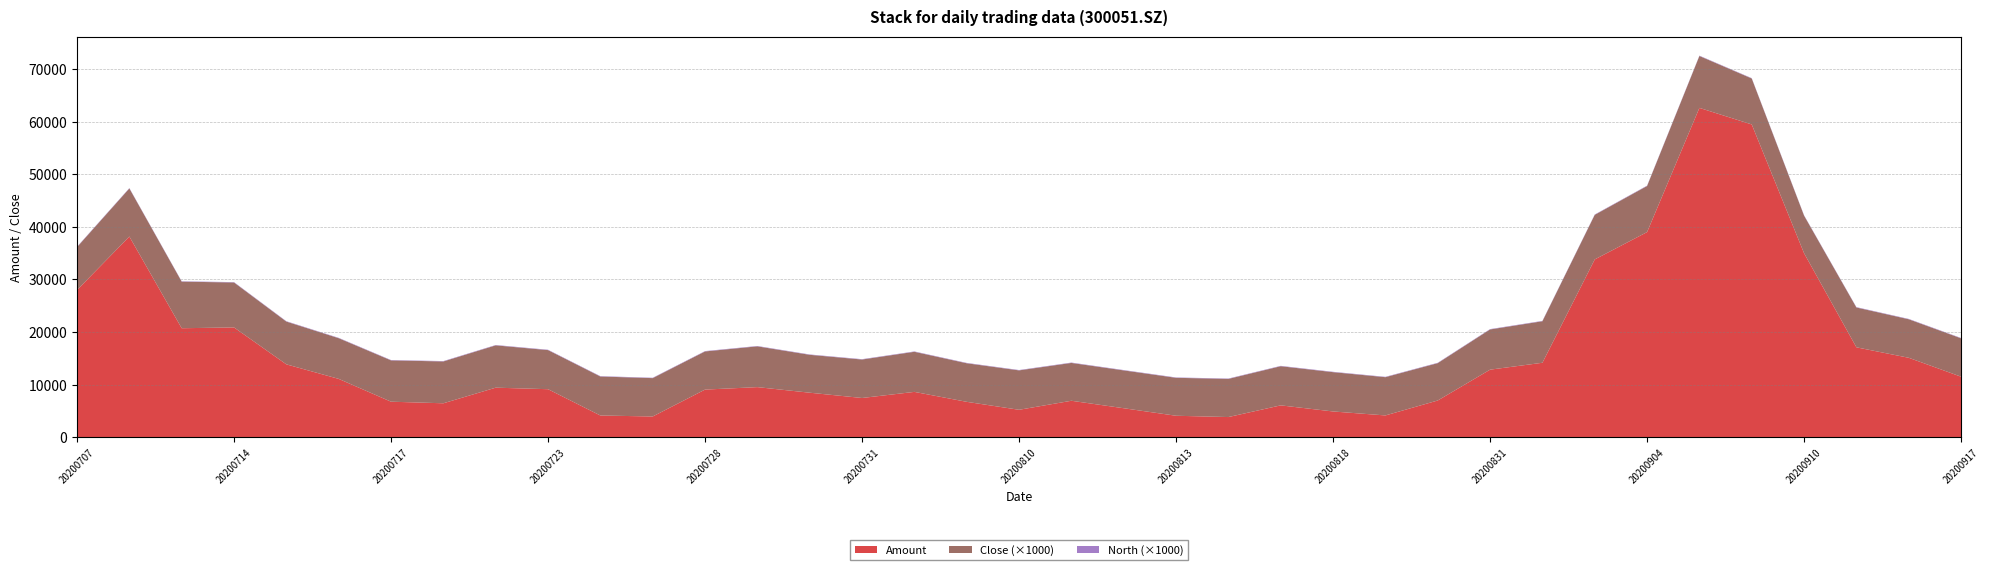

Reading left to right, transcribe all the data shown in this chart.

Amount: 27990.6	38159.6	20732.9	20885.1	13865.9	11104.9	6769.7	6468.6	9434.8	9144.6	4145.0	3959.0	9070.3	9538.5	8478.5	7473.5	8633.0	6743.3	5230.5	6947.6	5526.0	4096.6	3850.8	6072.1	4912.5	4157.9	6996.8	12857.7	14168.3	33809.4	39002.0	62611.9	59463.0	34985.3	17104.9	15114.9	11519.1
Close: 8.2	9.1	8.8	8.5	8.1	7.7	7.8	8.0	8.0	7.4	7.4	7.3	7.2	7.8	7.2	7.3	7.6	7.3	7.5	7.2	7.2	7.2	7.2	7.4	7.5	7.3	7.1	7.6	7.9	8.5	8.8	9.9	8.7	7.1	7.6	7.3	7.3
North: 0.1	0.1	0.1	0.1	0.1	0.1	0.1	0.1	0.1	0.1	0.1	0.1	0.1	0.1	0.1	0.1	0.1	0.1	0.1	0.1	0.1	0.1	0.1	0.1	0.1	0.1	0.1	0.1	0.1	0.1	0.1	0.1	0.1	0.1	0.1	0.1	0.1